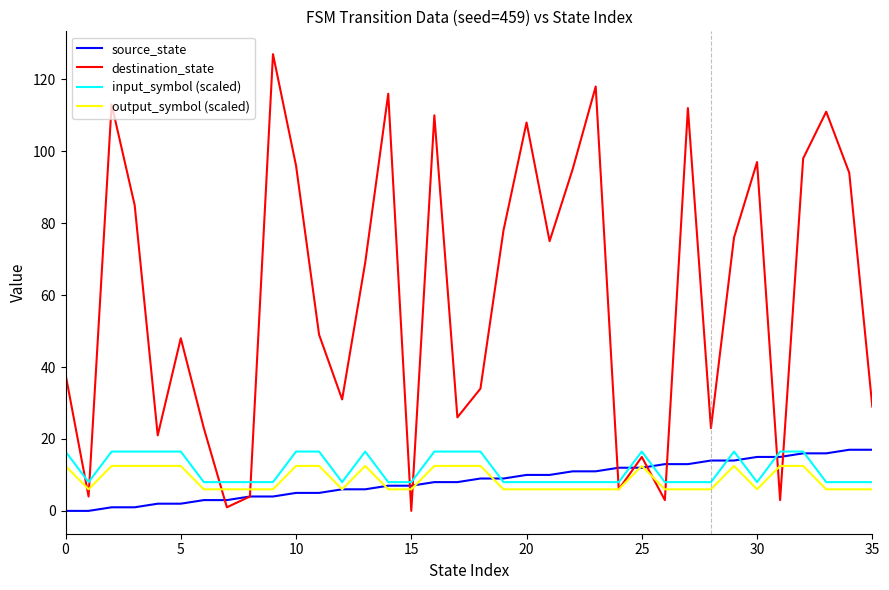

Which series has the largest total across all categories?

destination_state